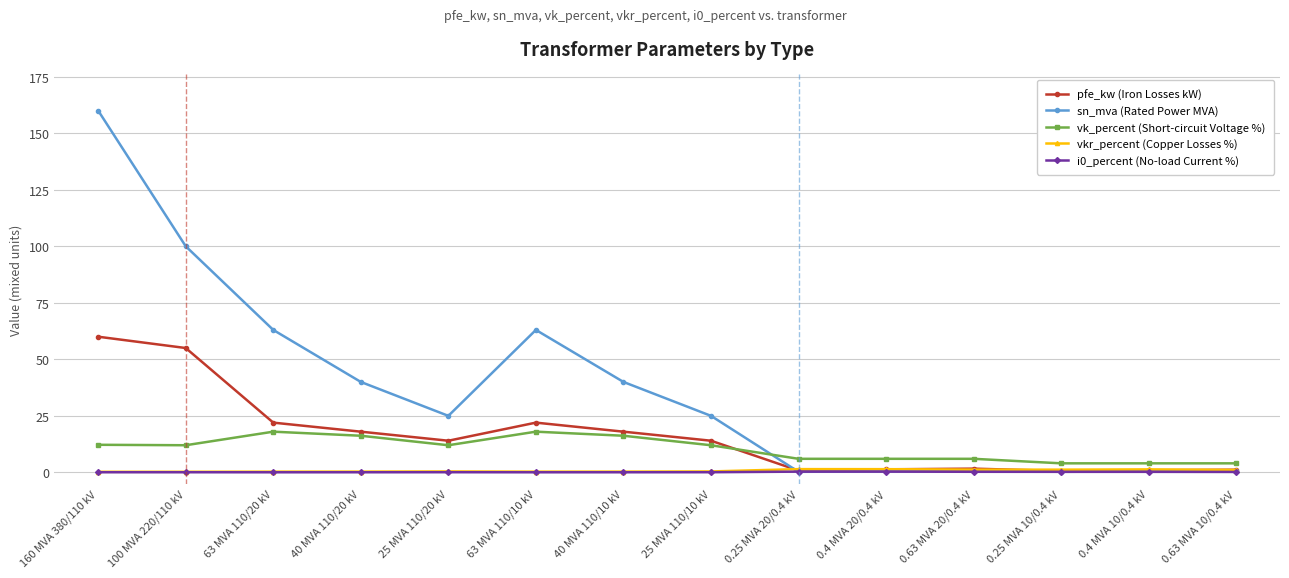

What is the difference between the vkr_percent (Copper Losses %) values at 25 MVA 110/10 kV and 0.4 MVA 20/0.4 kV?

1.0